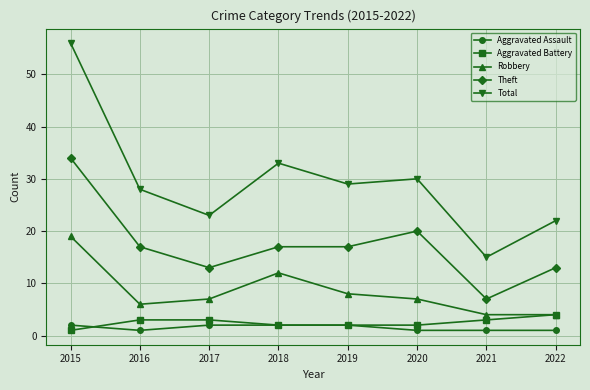

What is the total value across all series at 2018?

66